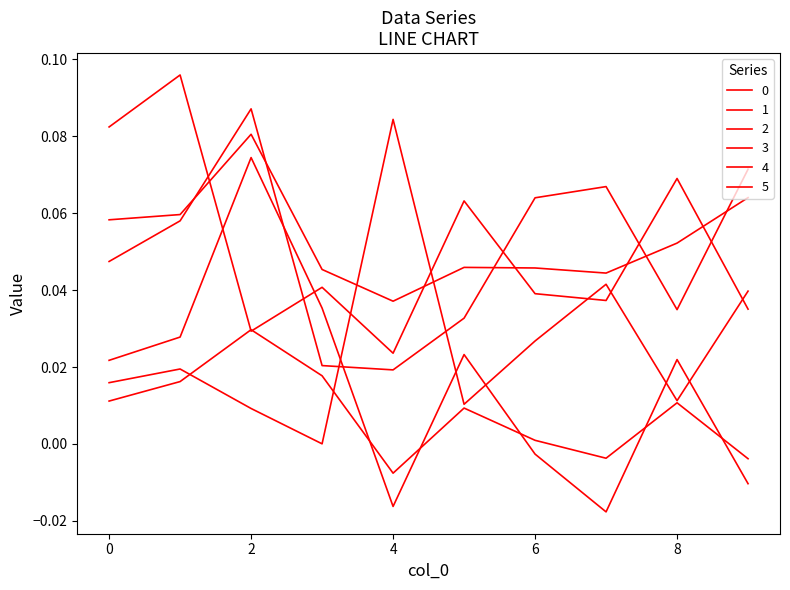

Which series has the largest range (max minus min)?

4